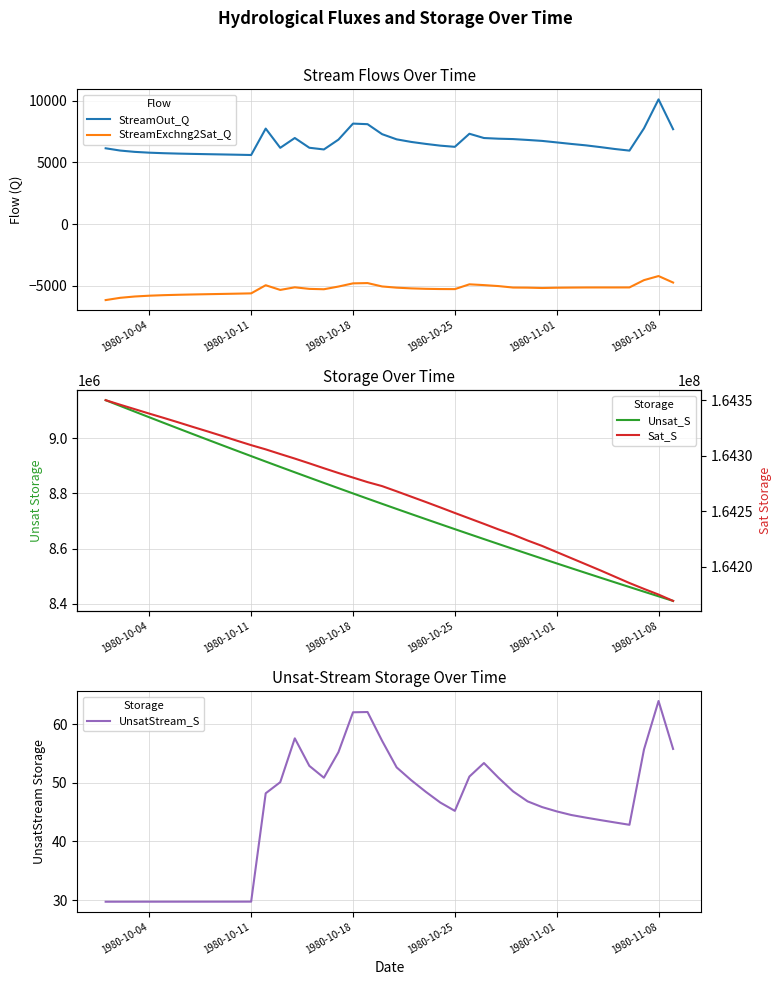

True or false: StreamExchng2Sat_Q and StreamOut_Q cross at least once.

False